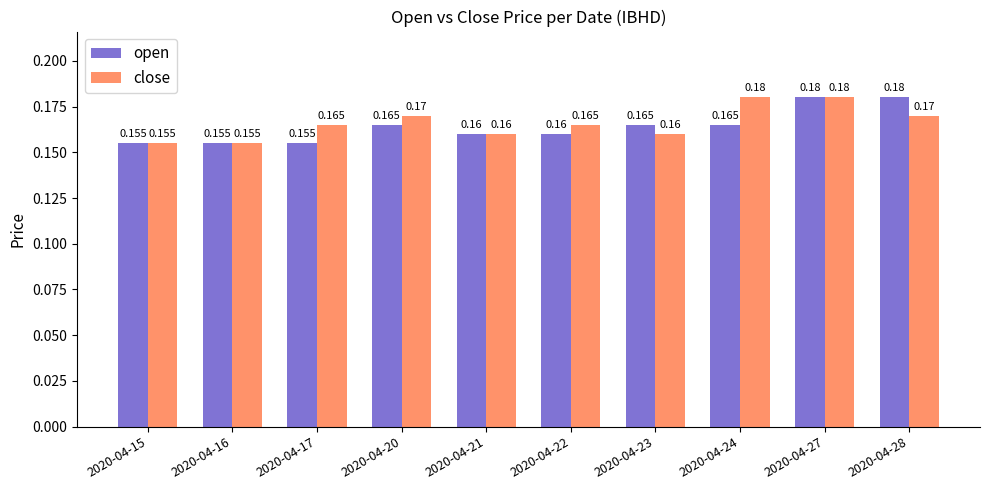

List the series in order of their overall mean, lowest first.

open, close